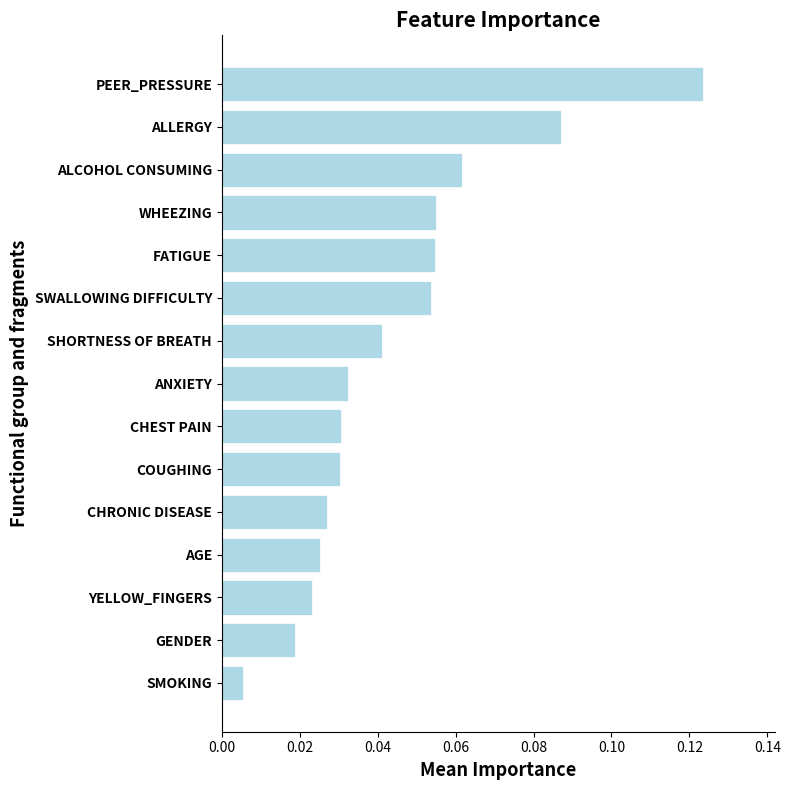

What is the sum of all values?

0.7